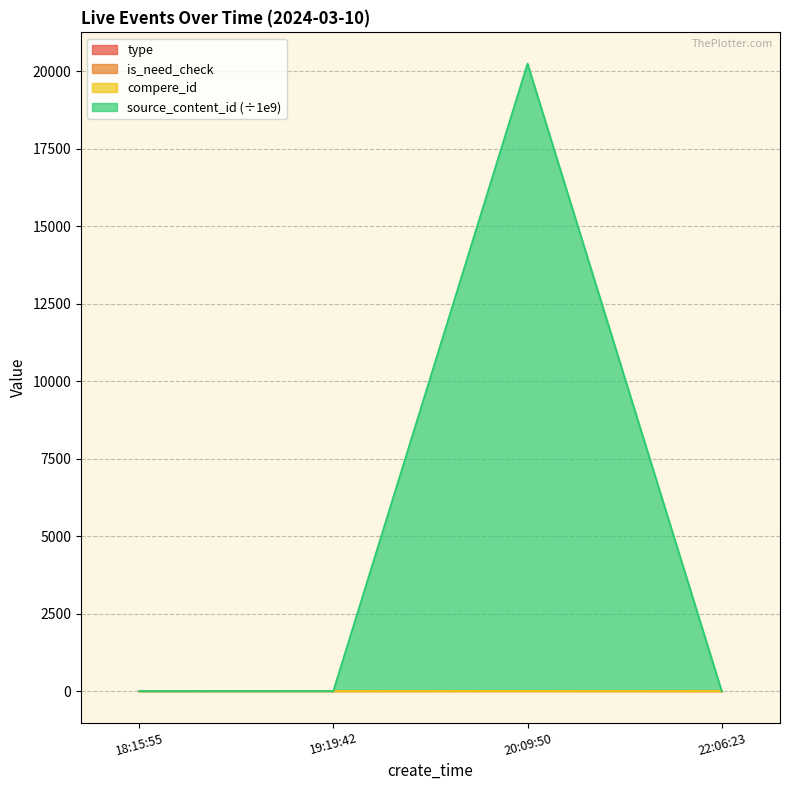

List the labels in order of source_content_id value, largest first.

20:09:50, 19:19:42, 18:15:55, 22:06:23